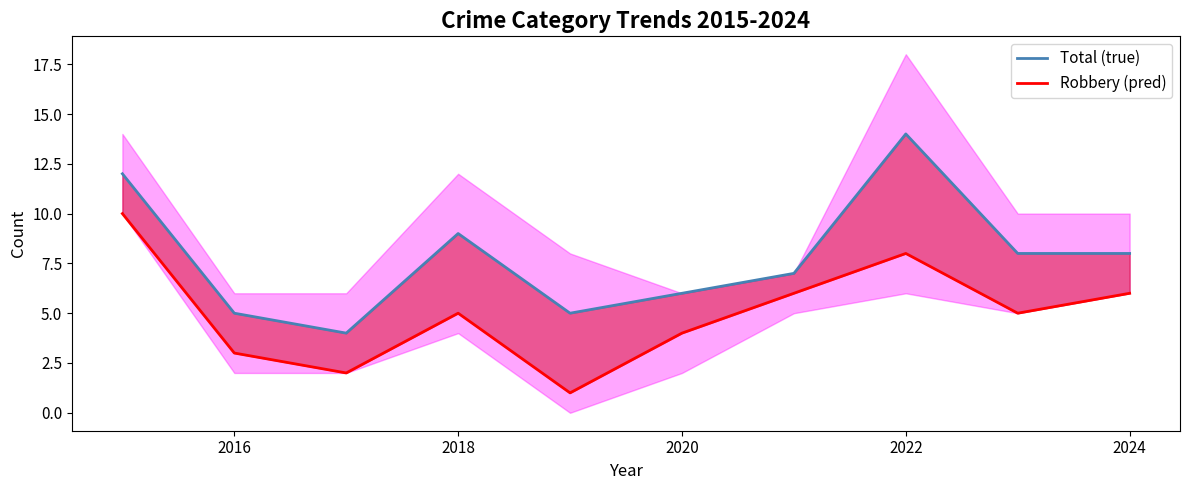

Which series has the largest total across all categories?

Total (true)